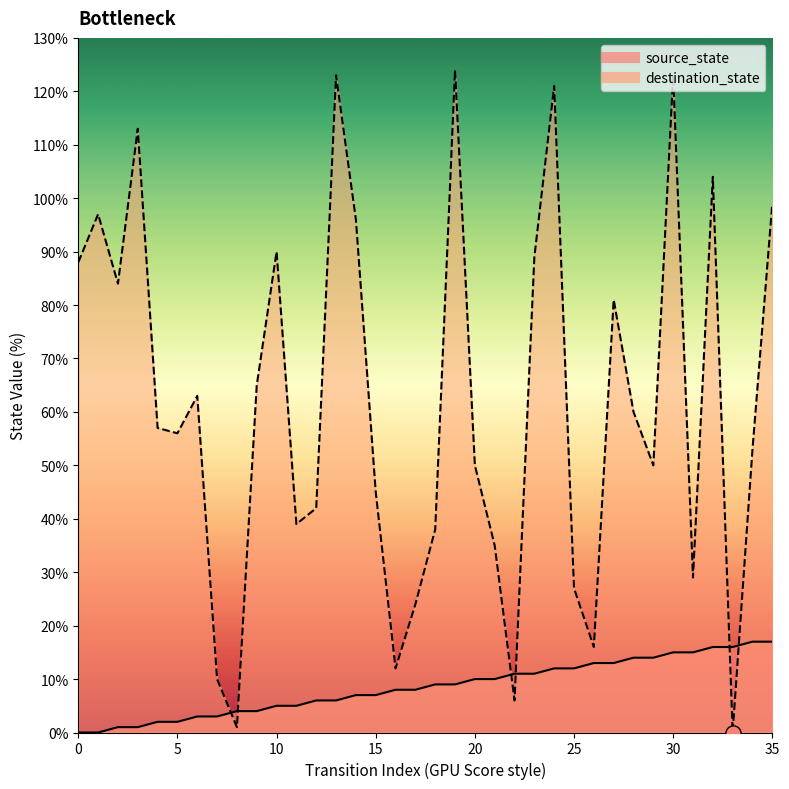

What are all the series names shown in the legend?

source_state, destination_state